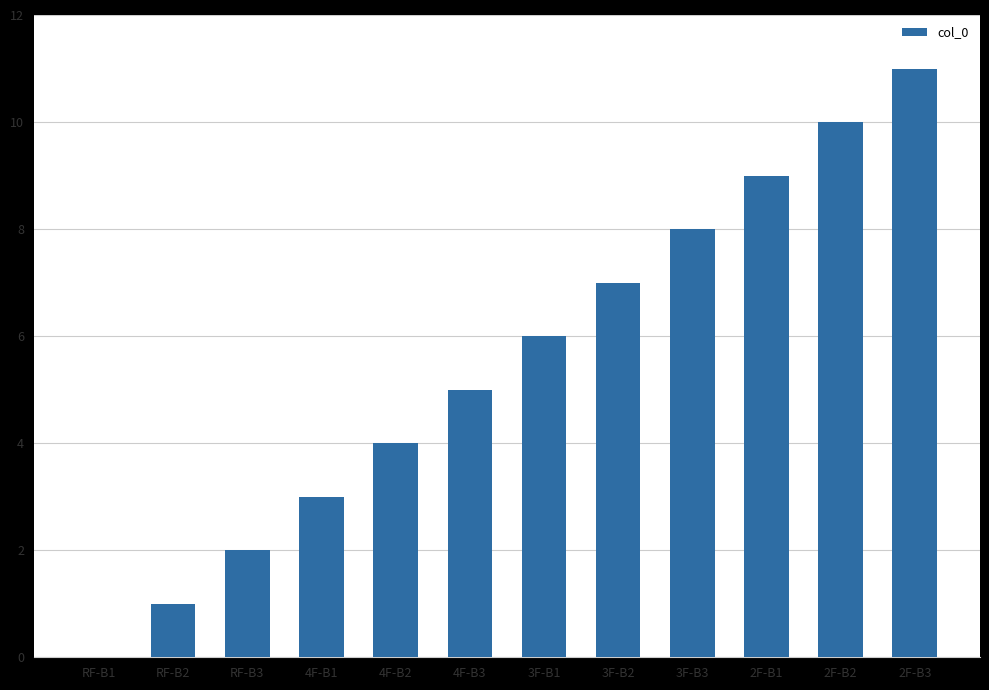

Which category has the highest value across all series?

2F-B3